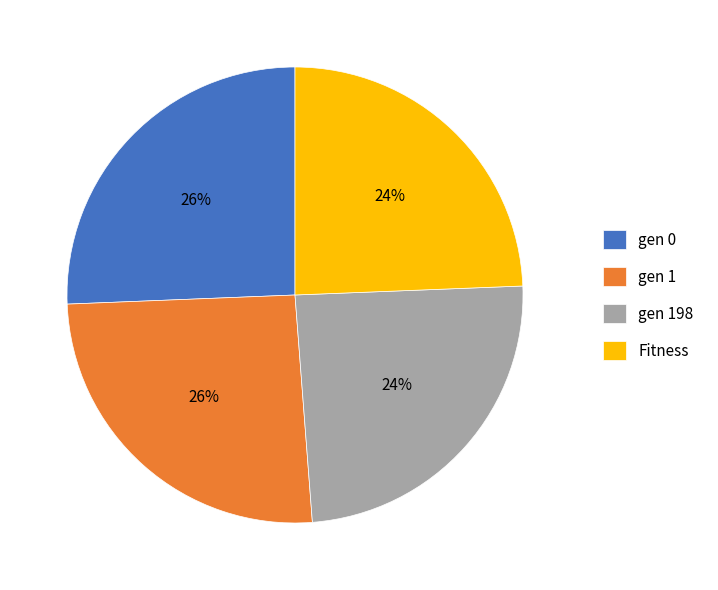

To the nearest percent, what percentage of the pie is Fitness?

24%